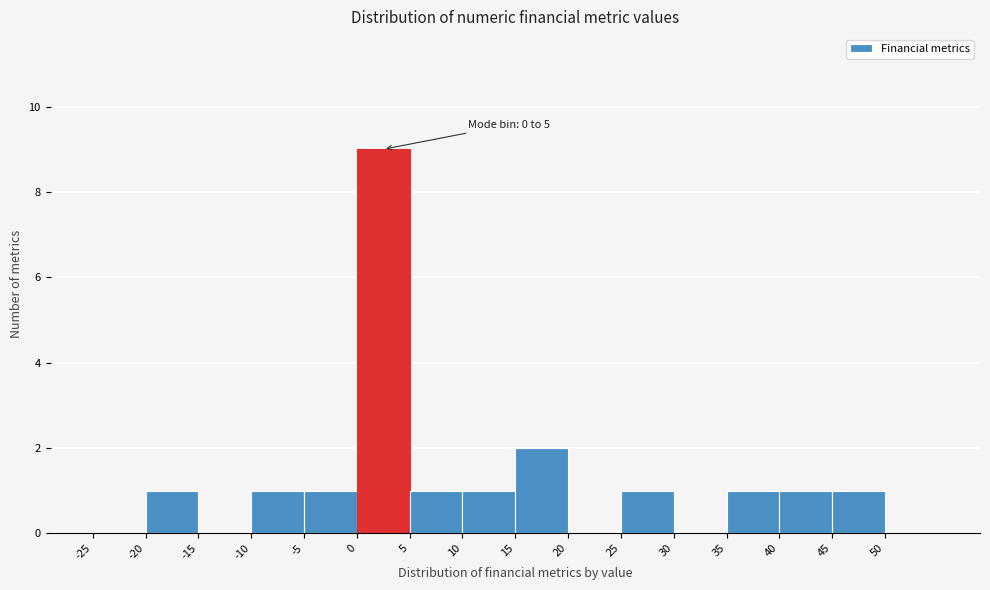

Over which range of the x-axis is the bar tallest?

0 to 5